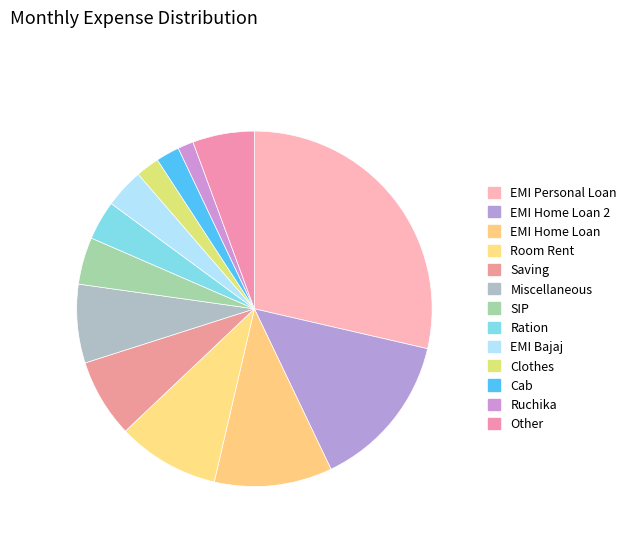

Is it true that EMI Home Loan is 1% of the pie?

False